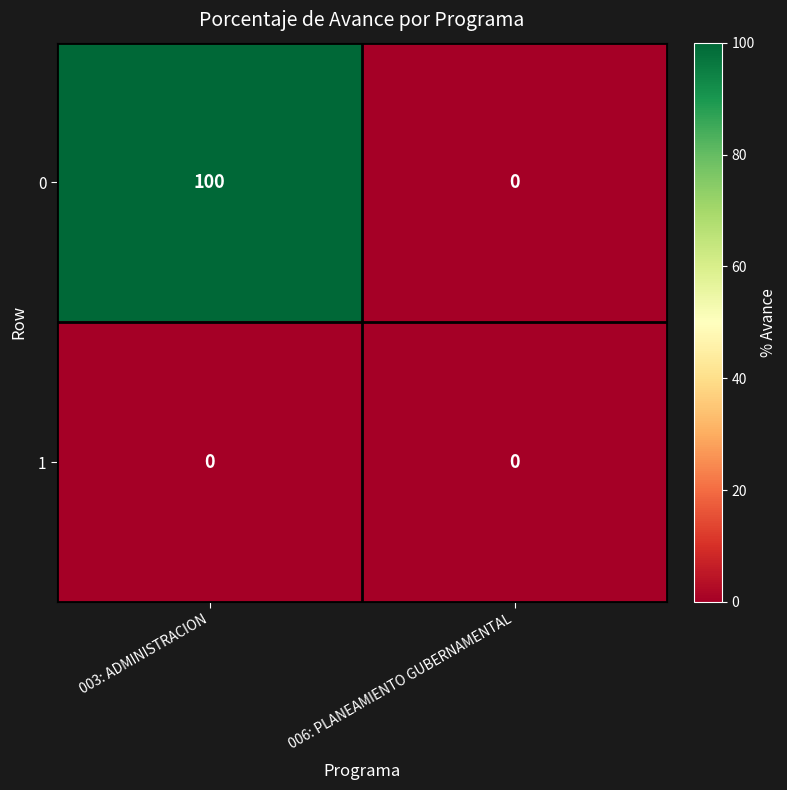

Reading left to right, what are all the values shown in this chart?

0: 100	0
1: 0	0